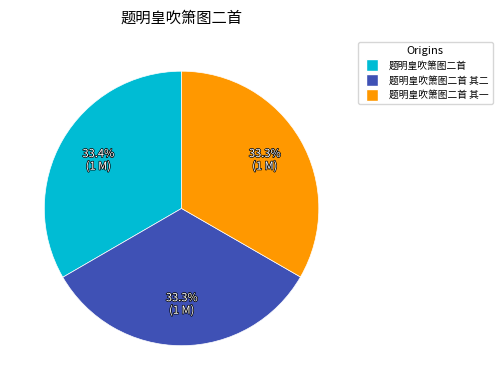

Does 题明皇吹箫图二首 其一 account for over 50% of the chart?

No